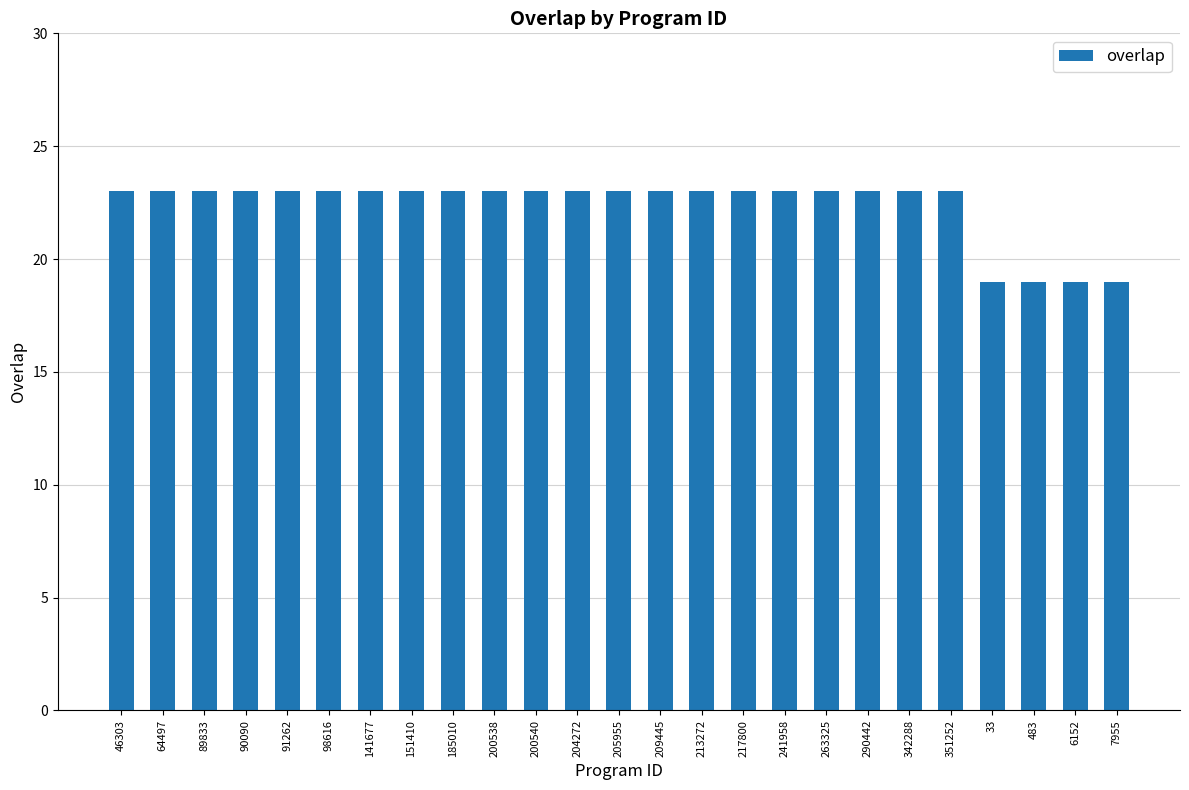

Reading left to right, extract all data points from this chart.

46303=23	64497=23	89833=23	90090=23	91262=23	98616=23	141677=23	151410=23	185010=23	200538=23	200540=23	204272=23	205955=23	209445=23	213272=23	217800=23	241958=23	263325=23	290442=23	342288=23	351252=23	33=19	483=19	6152=19	7955=19